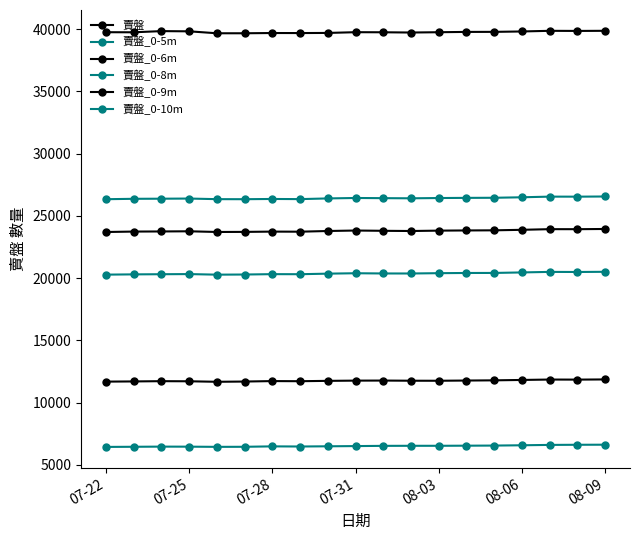

How many distinct data groups are displayed?

6